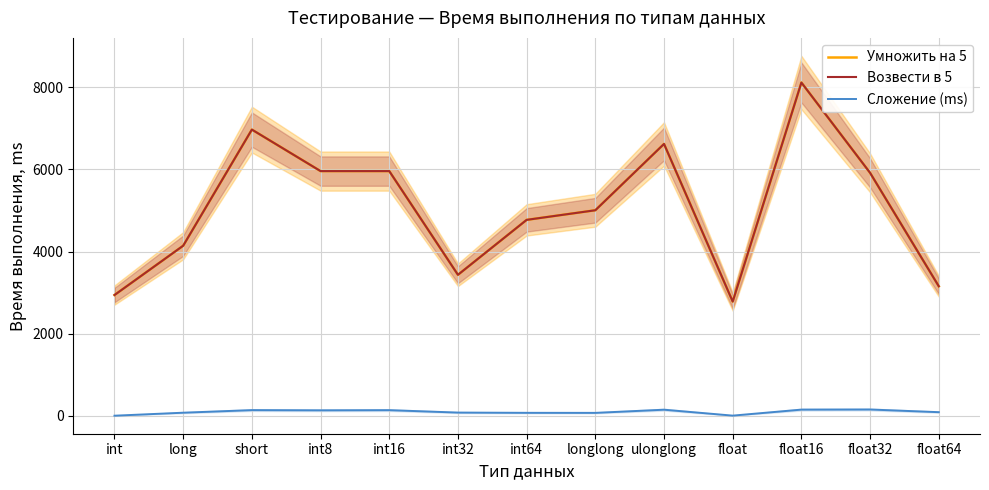

At which label is Возвести в 5 closest to 5447?

longlong